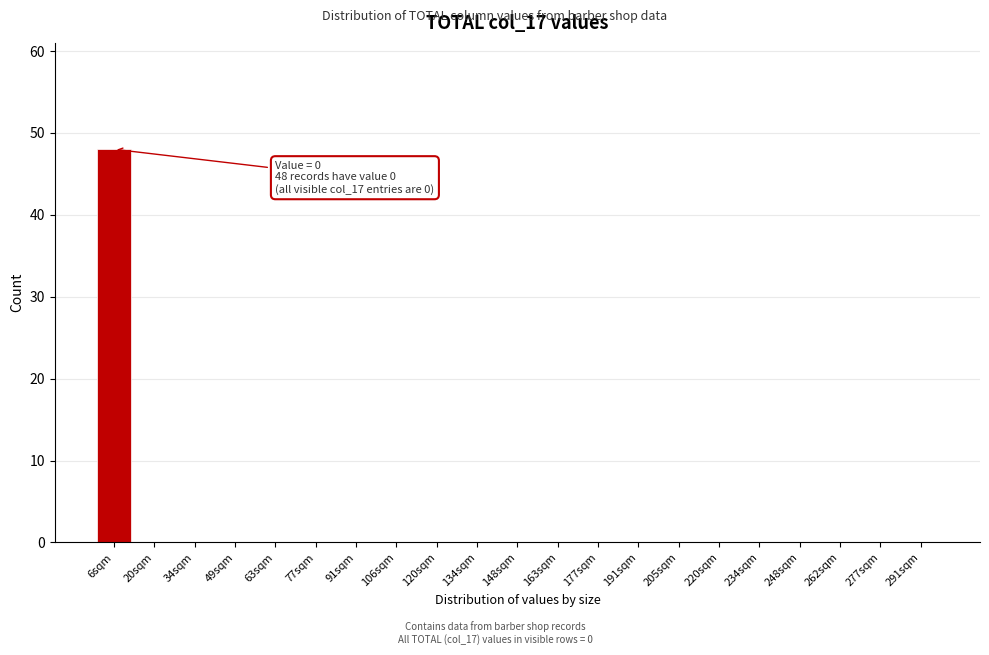

Reading left to right, extract all data points from this chart.

6sqm=48	20sqm=0	34sqm=0	49sqm=0	63sqm=0	77sqm=0	91sqm=0	106sqm=0	120sqm=0	134sqm=0	148sqm=0	163sqm=0	177sqm=0	191sqm=0	205sqm=0	220sqm=0	234sqm=0	248sqm=0	262sqm=0	277sqm=0	291sqm=0